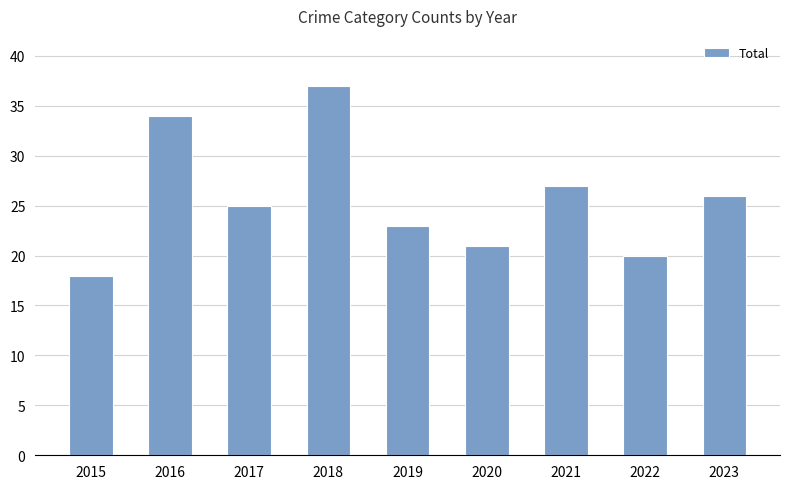

How many categories are shown in the chart?

9